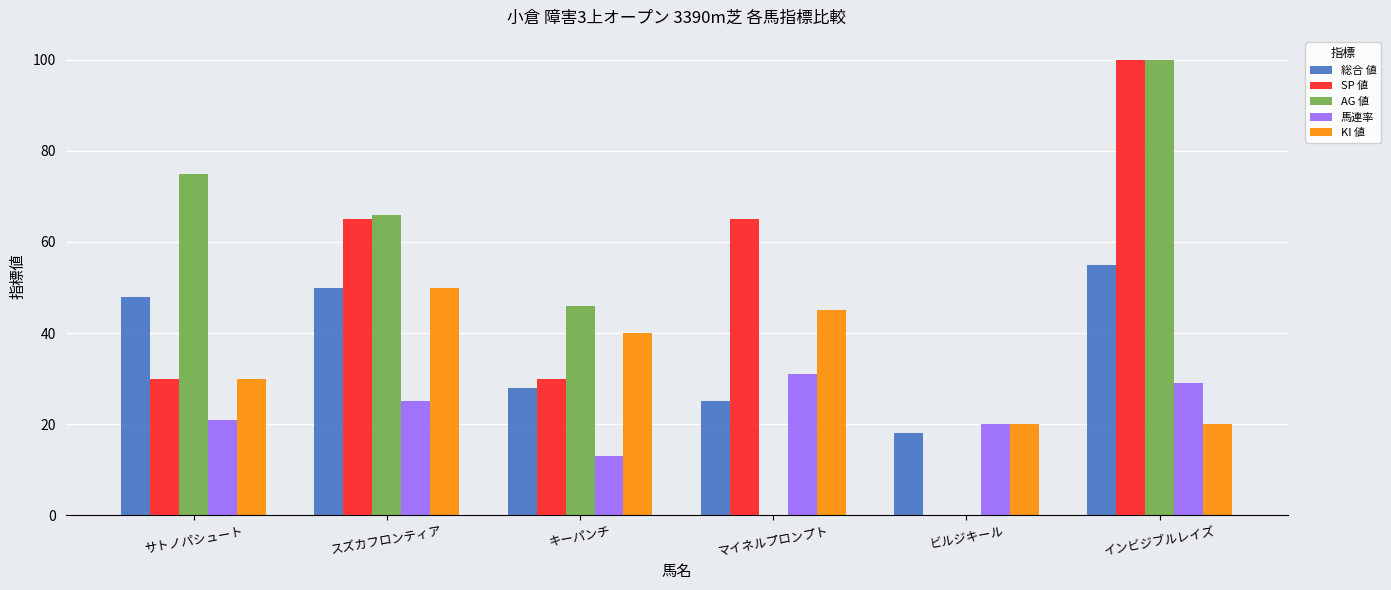

Reading right to left, transcribe all the data shown in this chart.

総合 値: 55	18	25	28	50	48
SP 値: 100	0	65	30	65	30
AG 値: 100	0	0	46	66	75
馬連率: 29	20	31	13	25	21
KI 値: 20	20	45	40	50	30